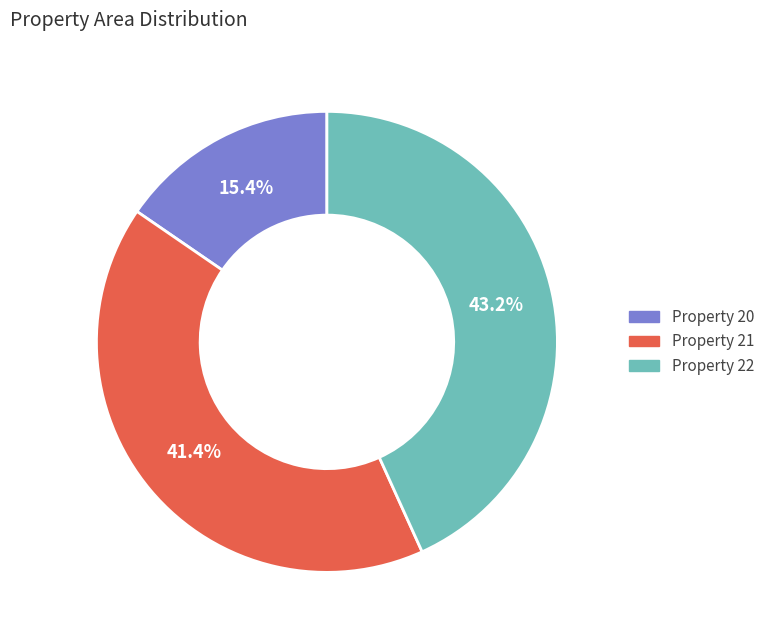

How many segments does this pie chart have?

3